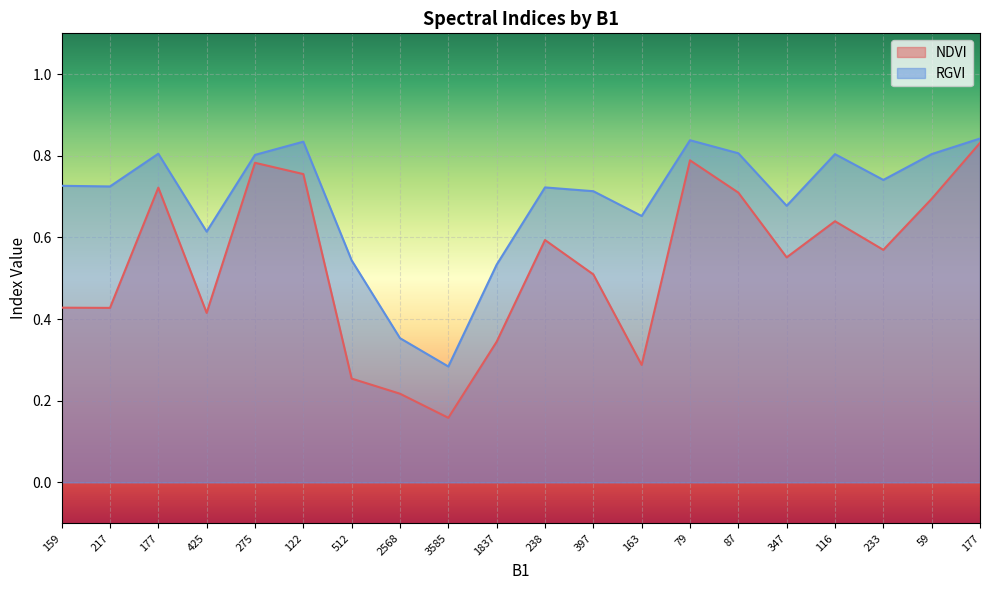

At 217, list the series in order from largest to smallest.

RGVI, NDVI